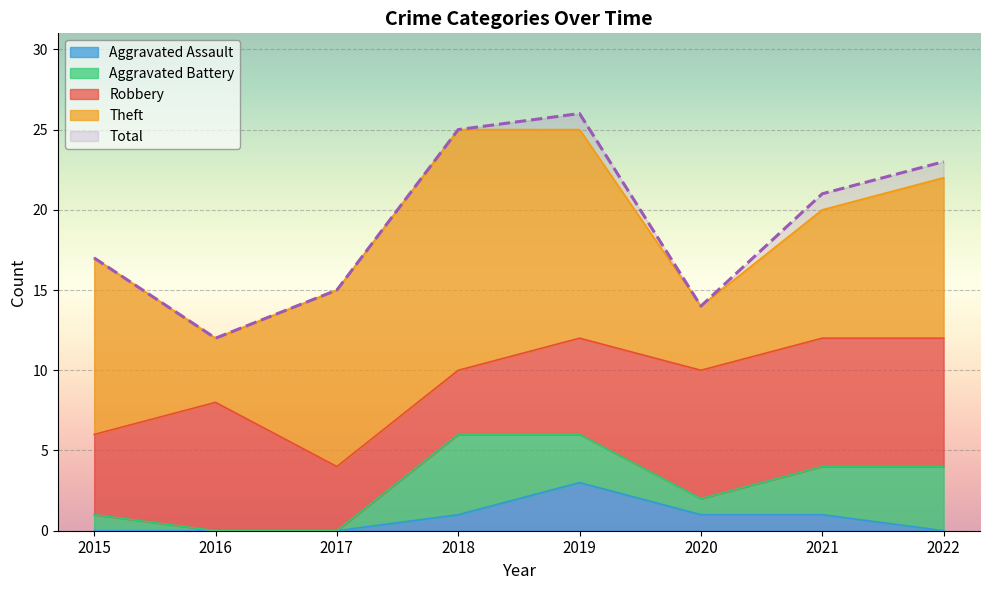

Reading left to right, list all the values displayed in this chart.

Robbery: 5	8	4	4	6	8	8	8
Theft: 11	4	11	15	13	4	8	10
Aggravated Battery: 1	0	0	5	3	1	3	4
Aggravated Assault: 0	0	0	1	3	1	1	0
Total: 17	12	15	25	26	14	21	23